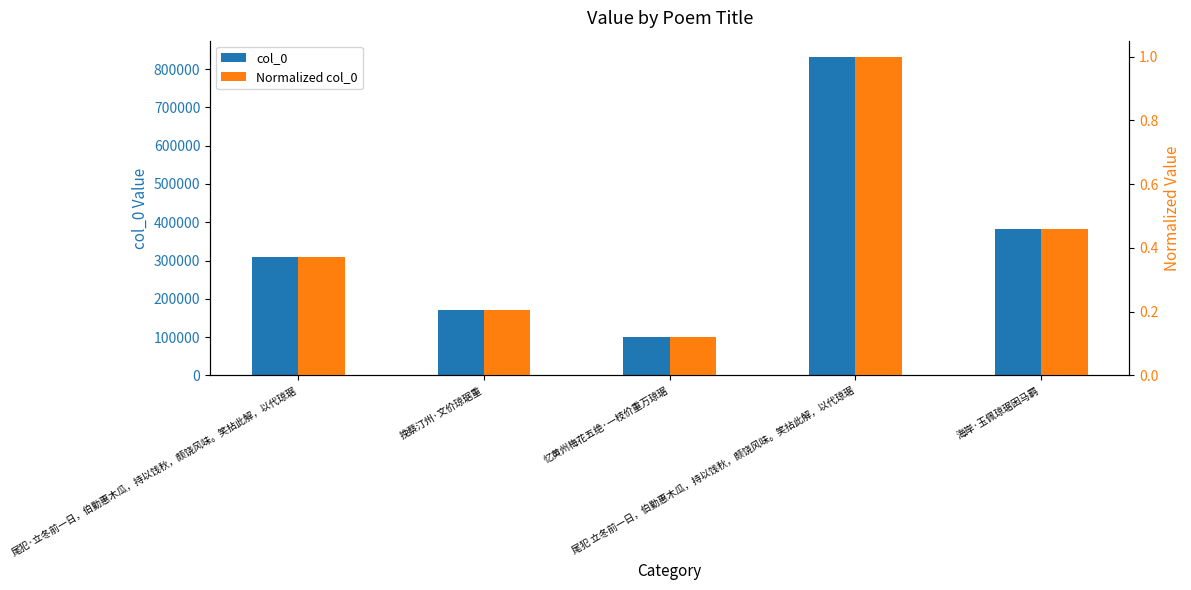

What is the greatest value displayed?

832359.0